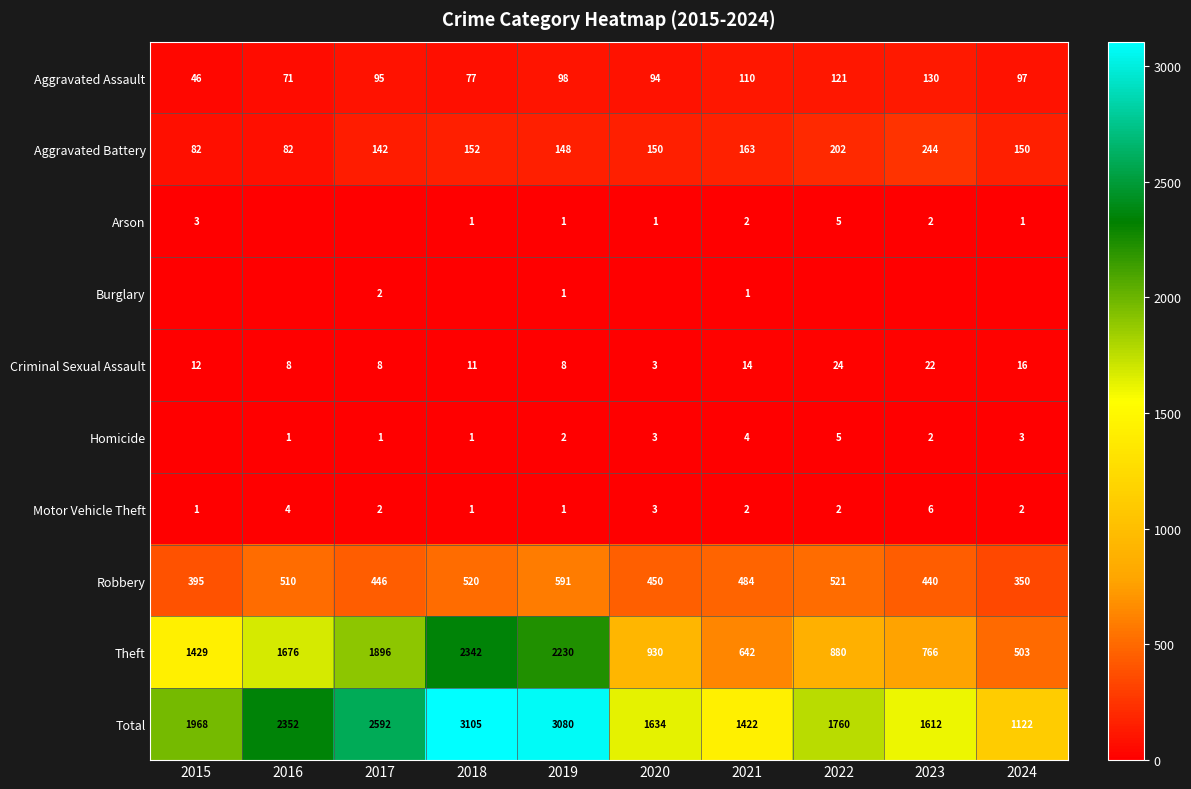

What is the maximum value for Robbery?

591